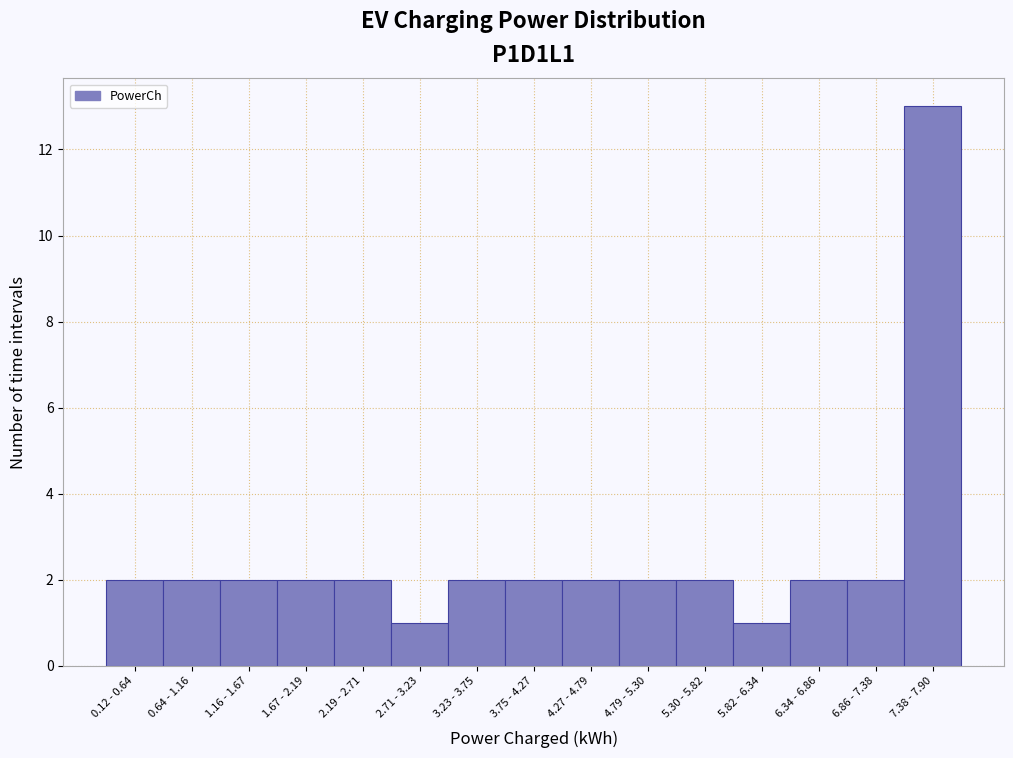

Reading left to right, transcribe all the data shown in this chart.

0.12 - 0.64=2	0.64 - 1.16=2	1.16 - 1.67=2	1.67 - 2.19=2	2.19 - 2.71=2	2.71 - 3.23=1	3.23 - 3.75=2	3.75 - 4.27=2	4.27 - 4.79=2	4.79 - 5.30=2	5.30 - 5.82=2	5.82 - 6.34=1	6.34 - 6.86=2	6.86 - 7.38=2	7.38 - 7.90=13